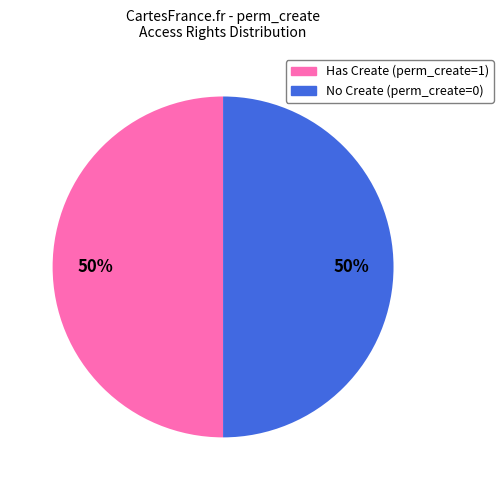

How many segments does this pie chart have?

2